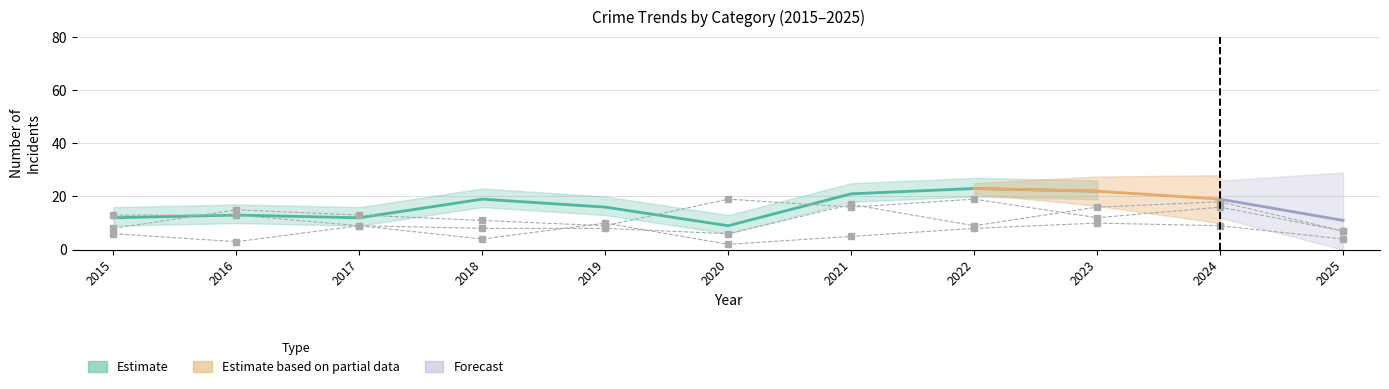

How many lines are shown in the chart?

3